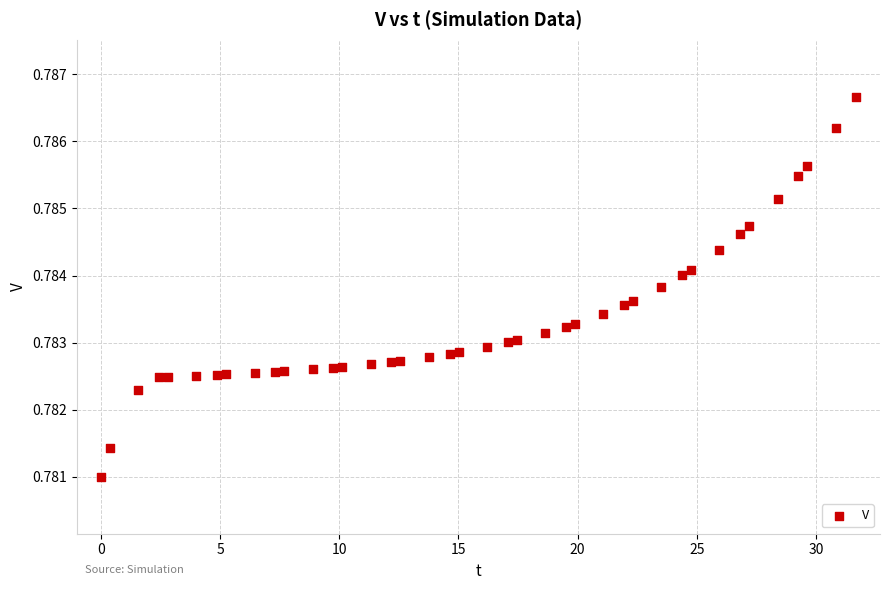

What is the range of X values (max minus min)?

31.7